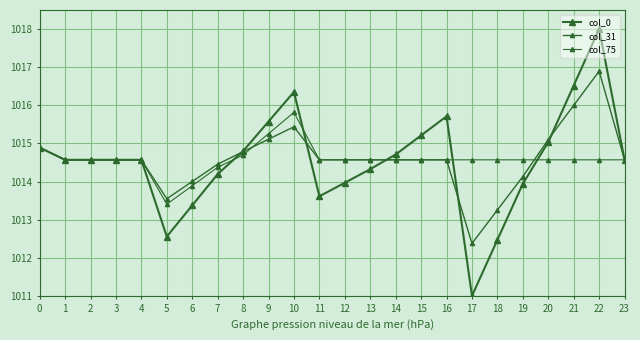

List the series in order of their overall mean, lowest first.

col_0, col_75, col_31